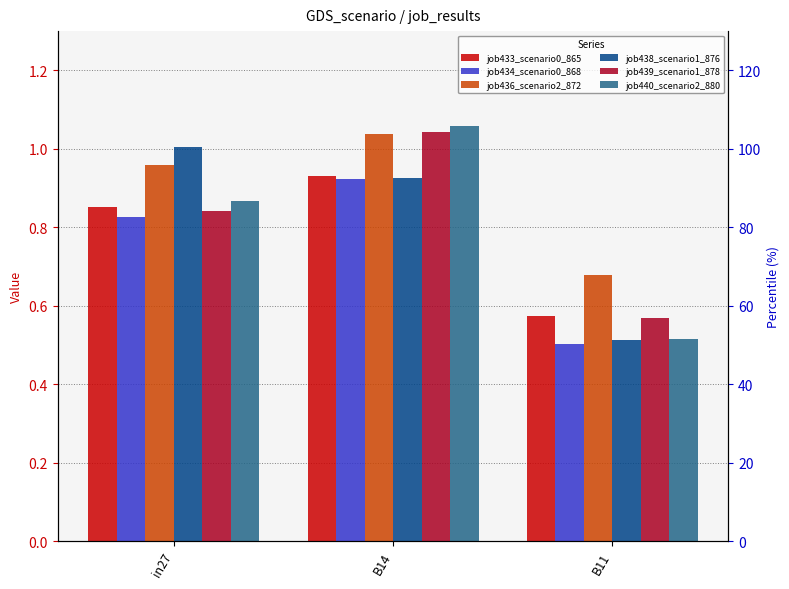

Which series changed the most between in27 and B14?

job439_scenario1_878